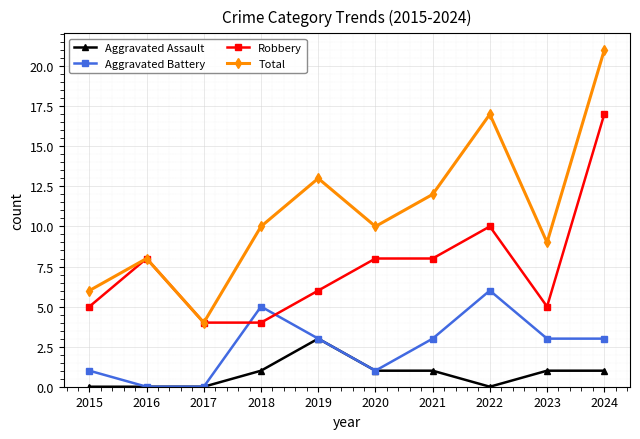

Where do Aggravated Battery and Robbery first cross each other?

2017 and 2018